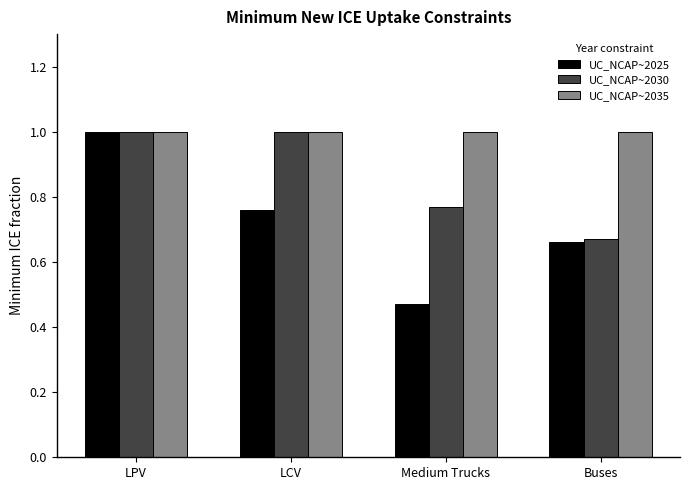

How many data points in UC_NCAP~2030 are less than 1?

2